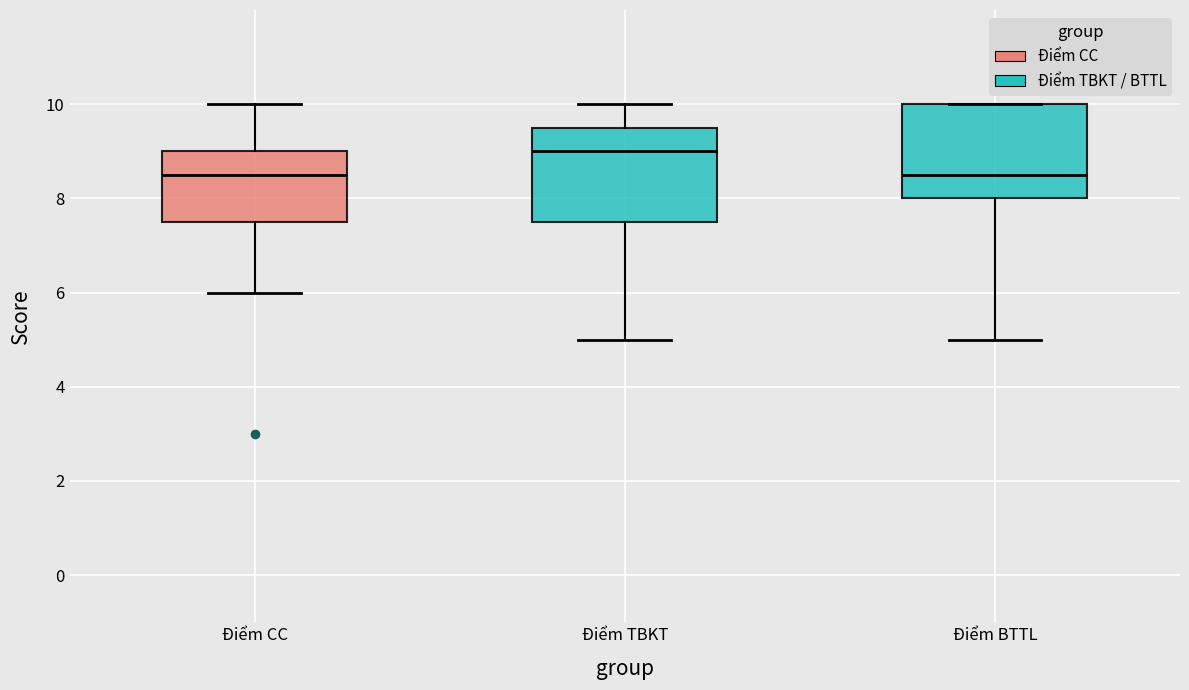

Reading left to right, transcribe this box plot: for each box, give where its median line is, the range the box spans, and where its two whiskers end, as read against the y-axis. The values are not printed on the chart, so give them approximately, as read against the axis.

Điểm CC: median 8.6, box 7.6 to 9.0, whiskers 6.0 to 10.0
Điểm TBKT: median 9.0, box 7.6 to 9.6, whiskers 5.0 to 10.0
Điểm BTTL: median 8.6, box 8.0 to 10.0, whiskers 5.0 to 10.0